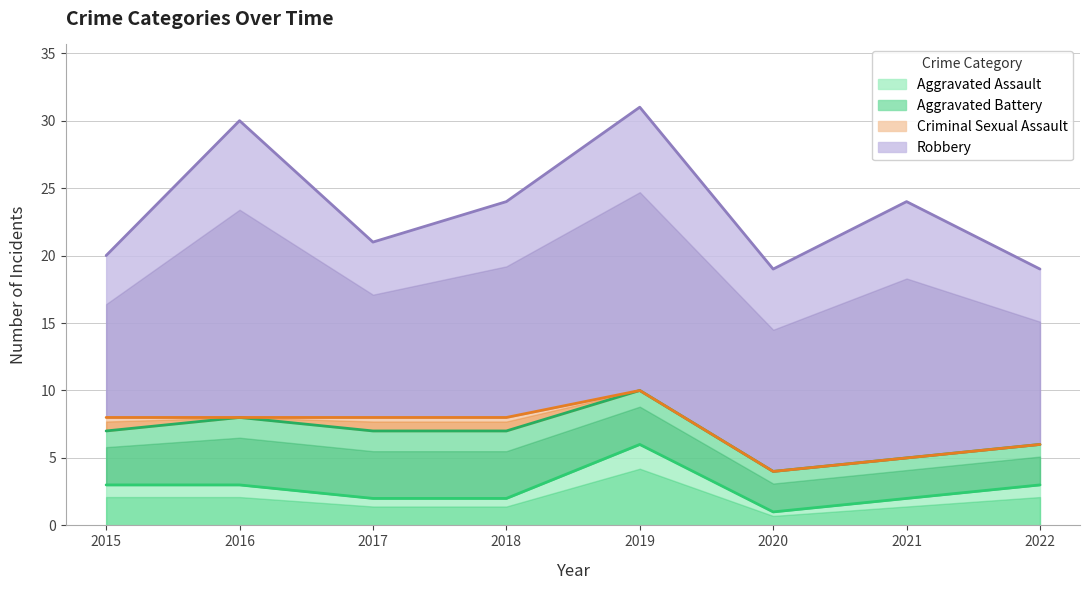

What is the total value across all series at 2017?

21